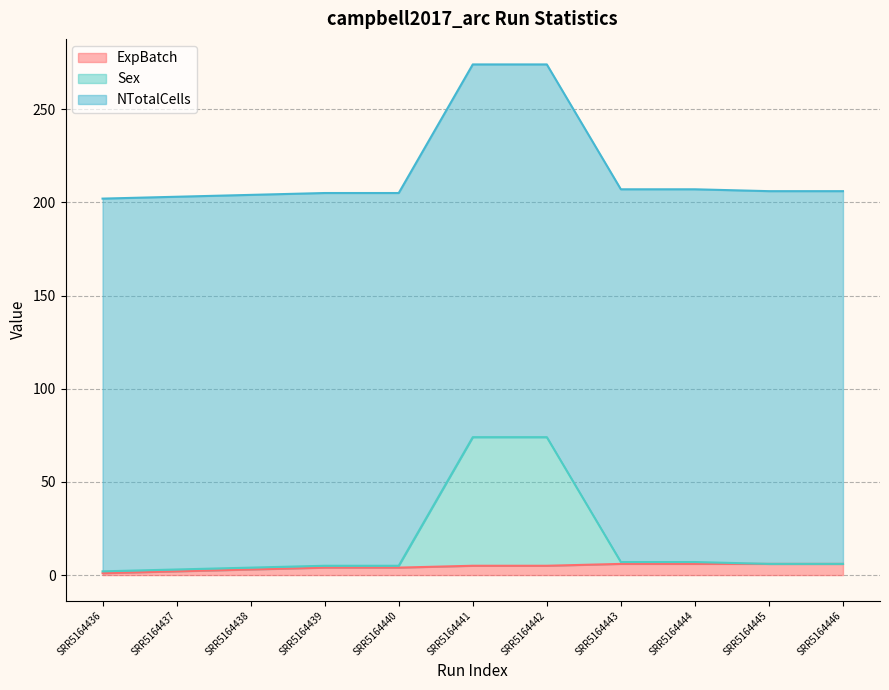

Read the ExpBatch value at SRR5164444.

6